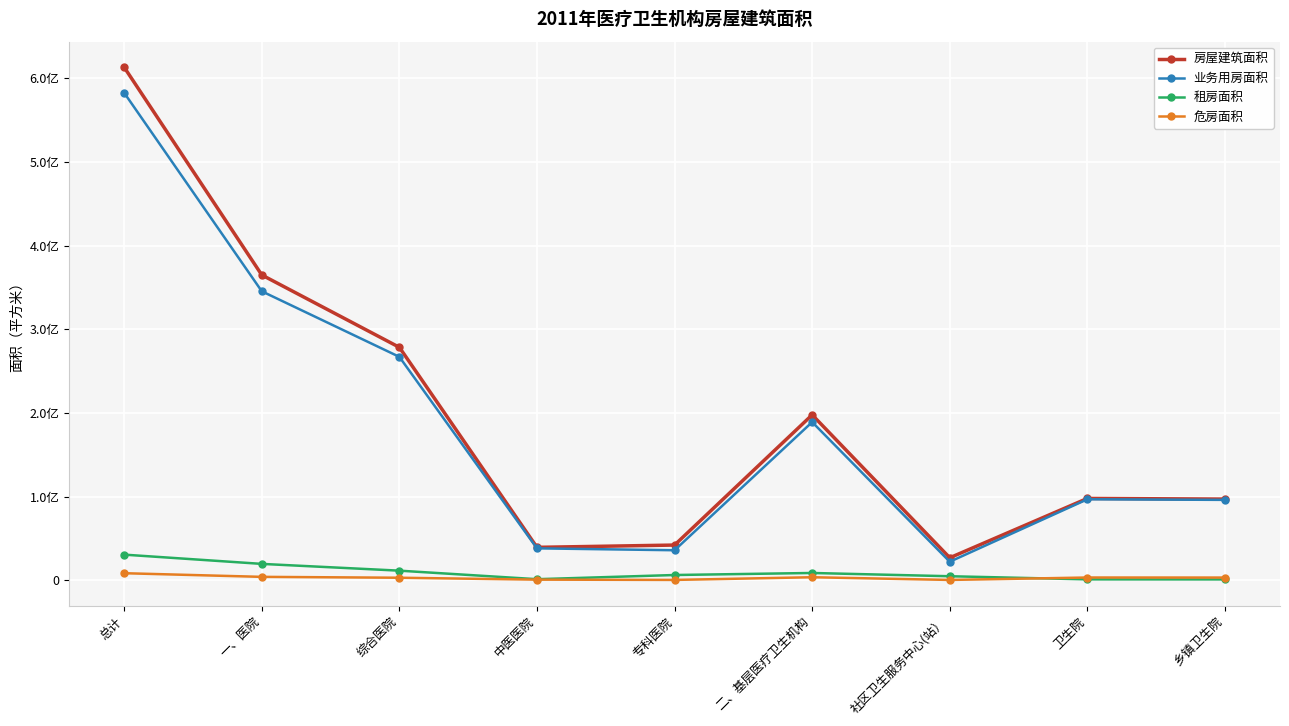

What are all the series names shown in the legend?

房屋建筑面积, 业务用房面积, 租房面积, 危房面积